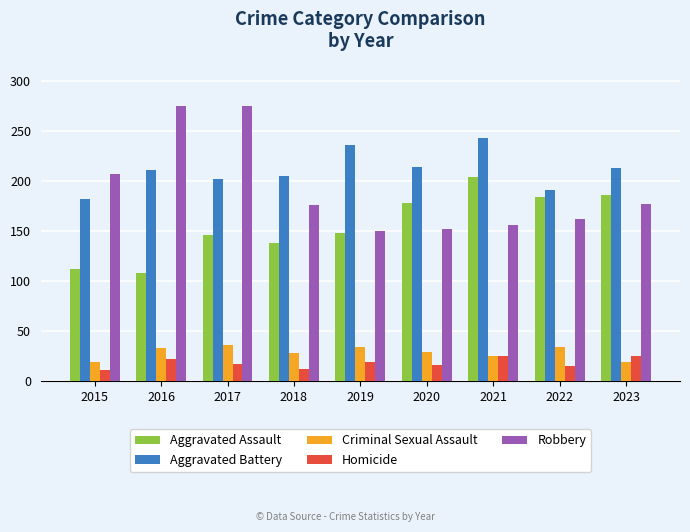

At which label does Criminal Sexual Assault first exceed 29?

2016